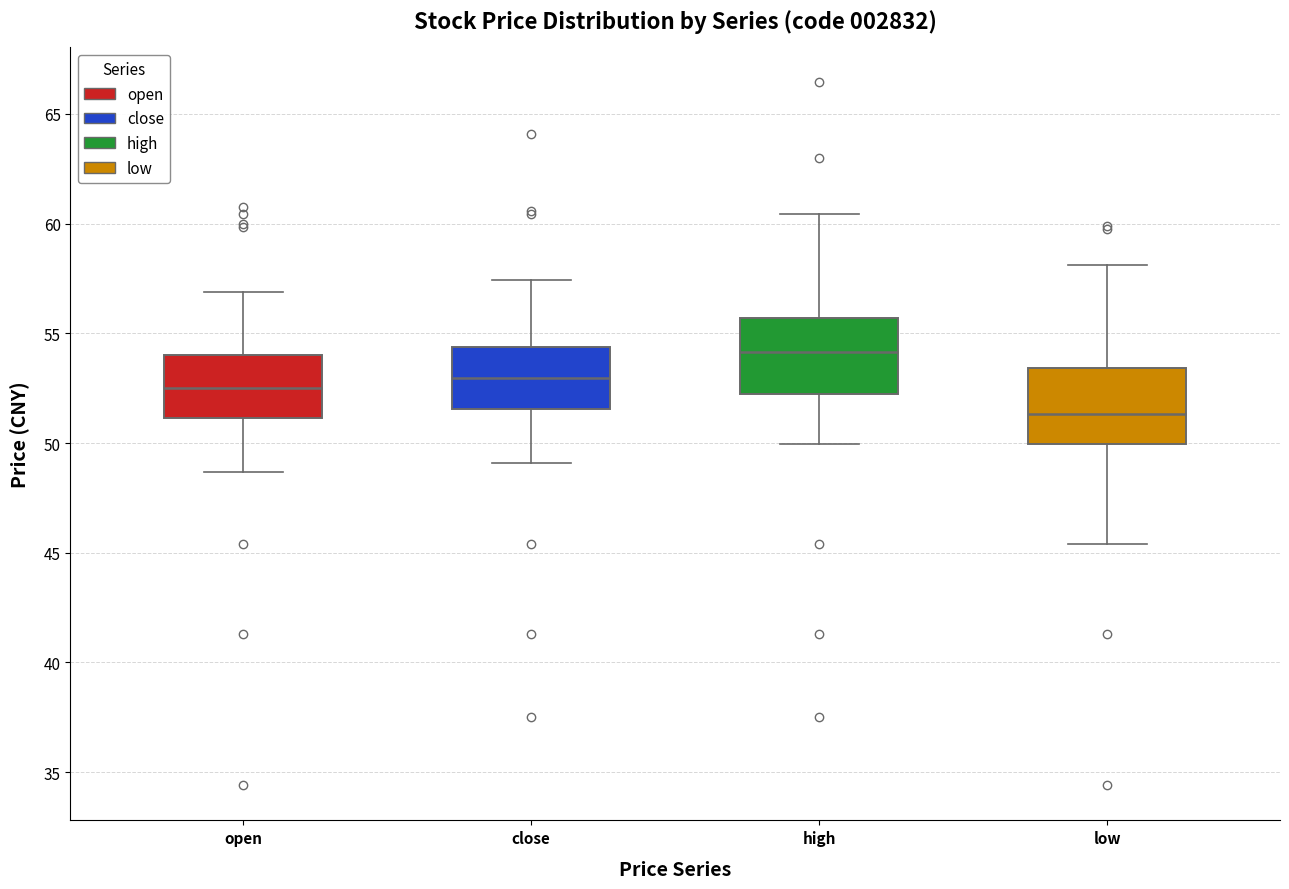

Reading left to right, transcribe this box plot: for each box, give where its median line is, the range the box spans, and where its two whiskers end, as read against the y-axis. The values are not printed on the chart, so give them approximately, as read against the axis.

open: median 52.5, box 51.0 to 54.0, whiskers 48.5 to 57.0
close: median 53.0, box 51.5 to 54.5, whiskers 49.0 to 57.5
high: median 54.0, box 52.0 to 55.5, whiskers 50.0 to 60.5
low: median 51.5, box 50.0 to 53.5, whiskers 45.5 to 58.0